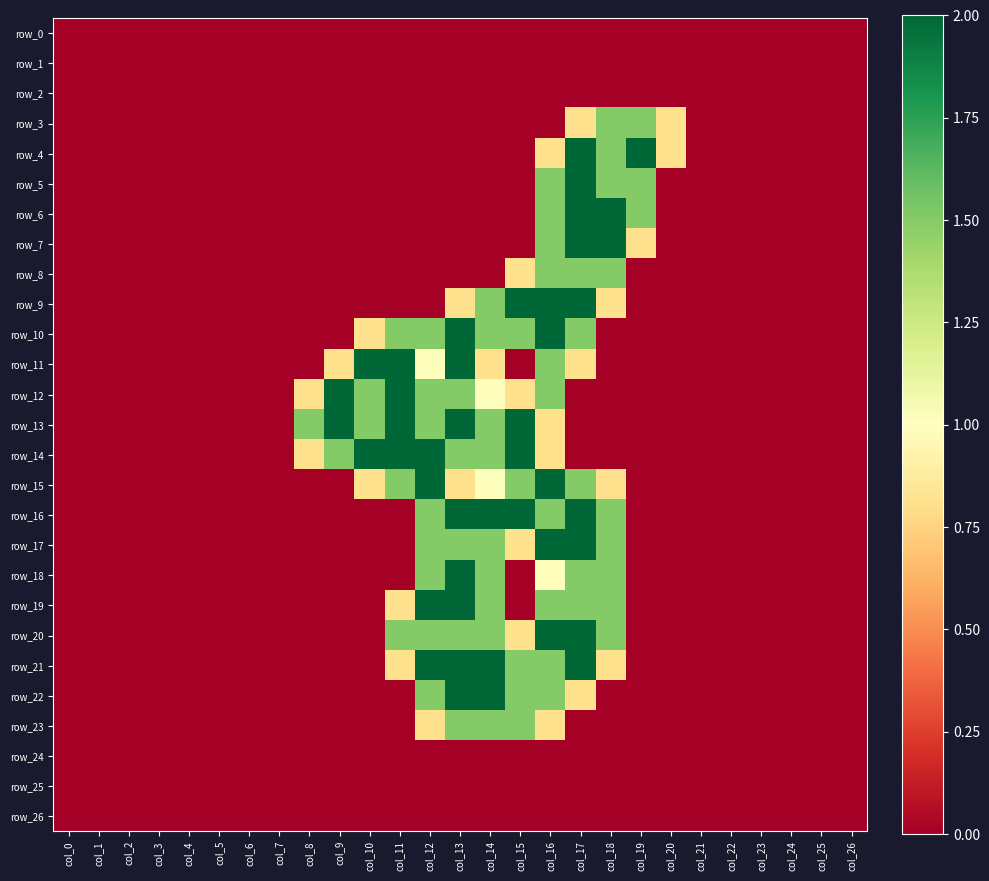

Which series changed the most between col_10 and col_15?

row_9